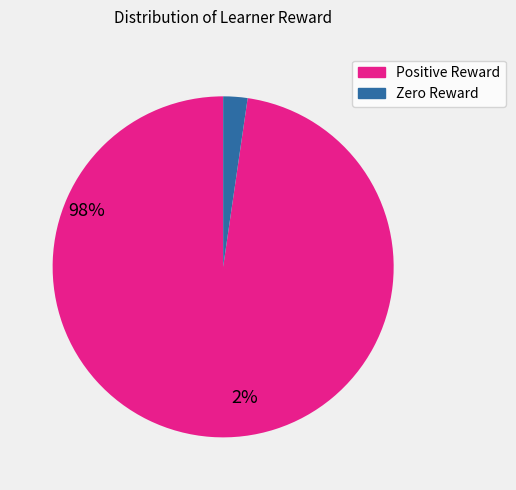

How many slices are in this pie chart?

2